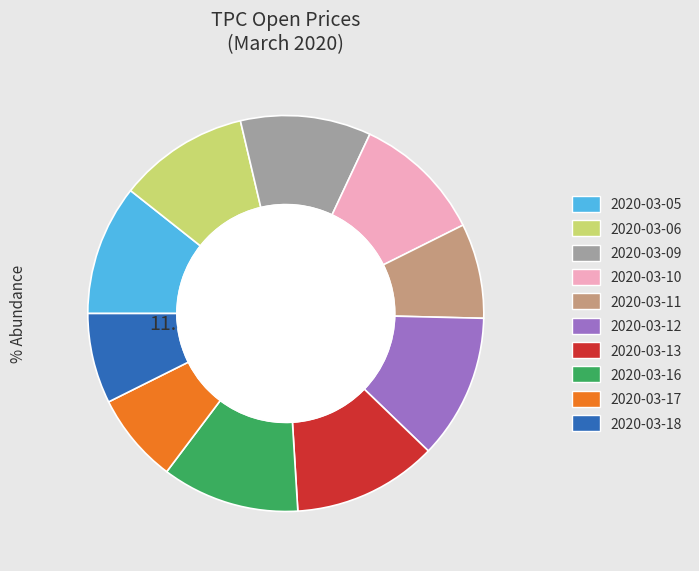

Which slice is the largest?

2020-03-12